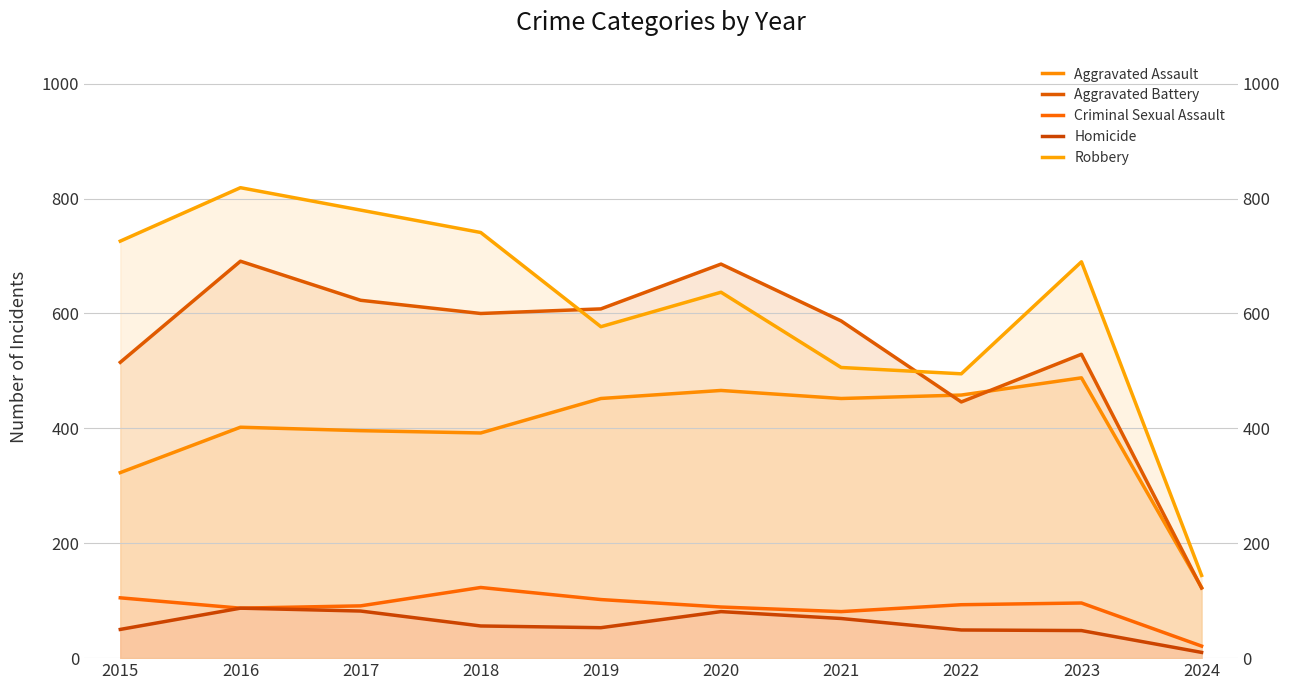

Where does the Aggravated Battery series first go above 600?

2016